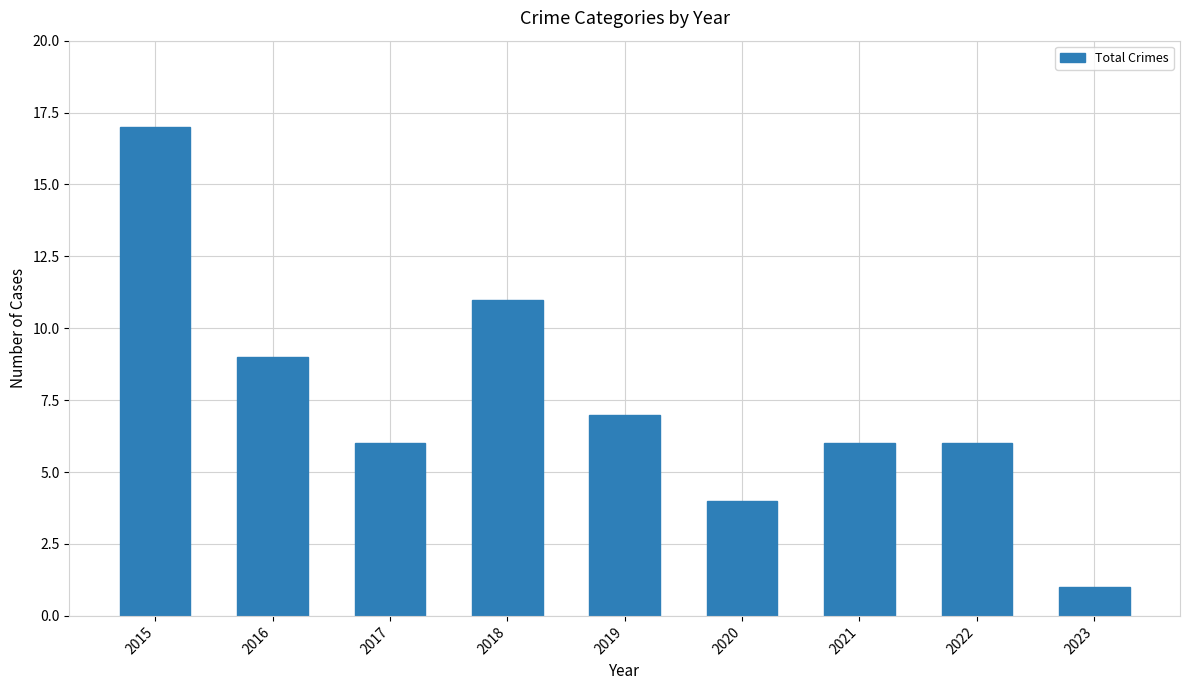

What is the change in value from 2015 to 2016?

-8